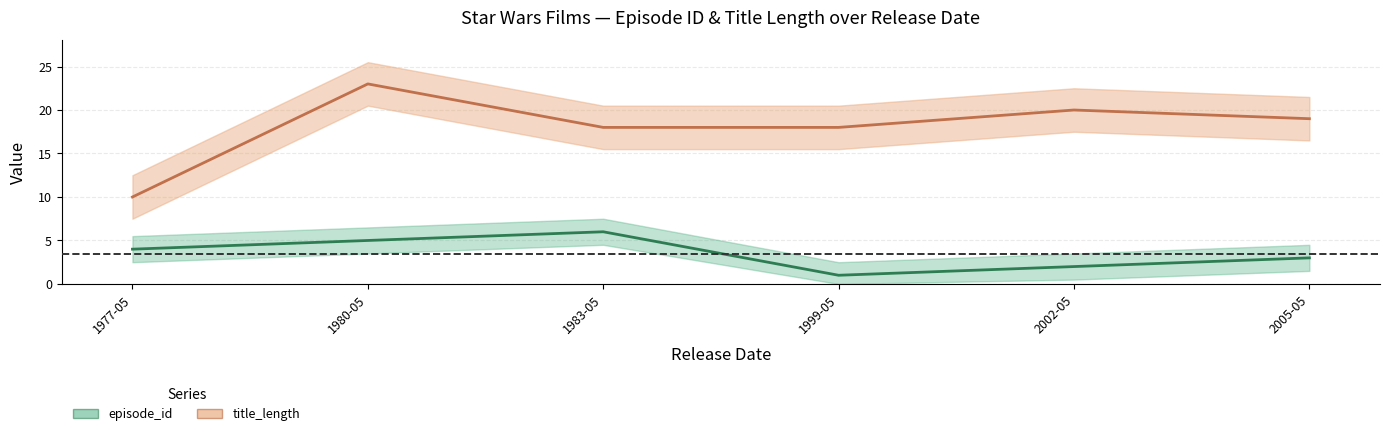

What is the total value across all series at 2002-05?

22